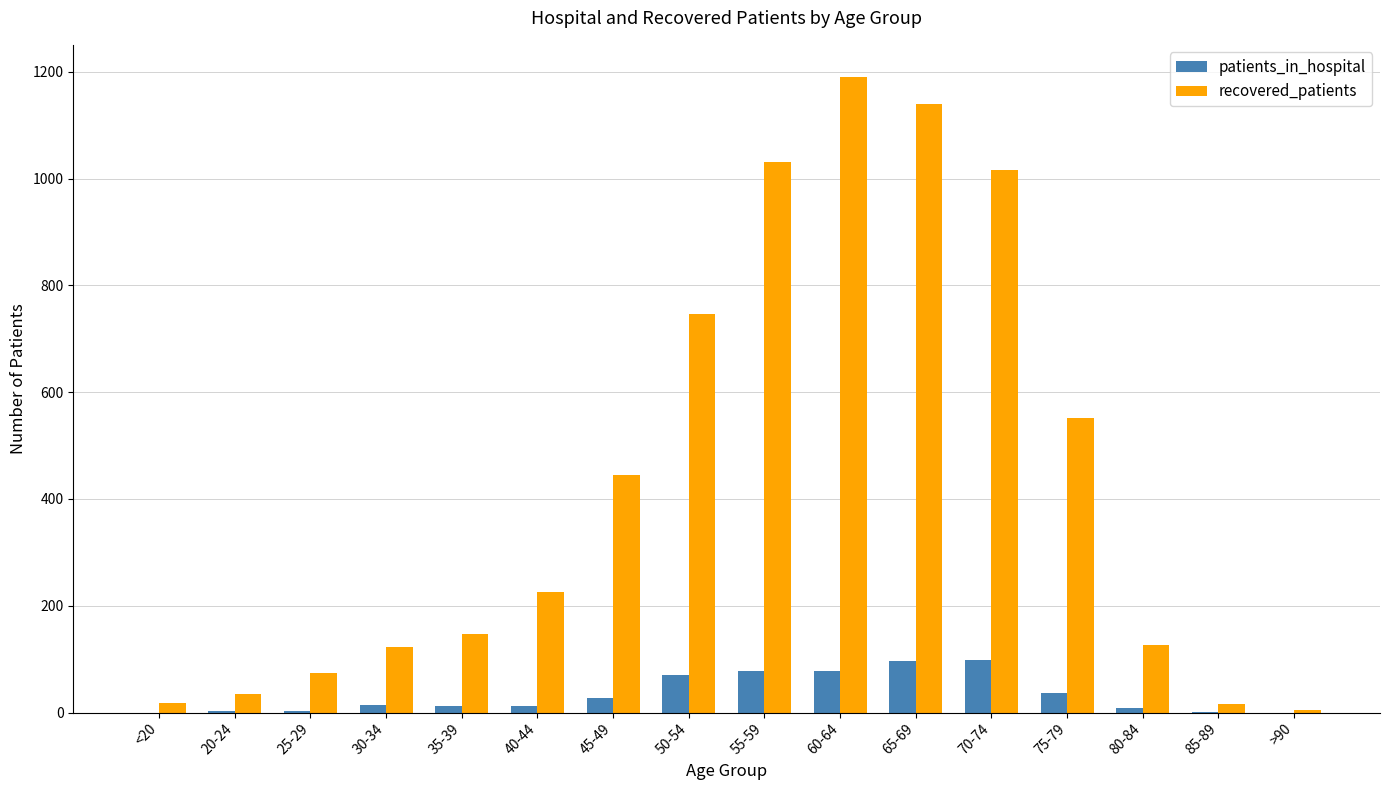

Between 20-24 and 70-74, which series saw the biggest shift?

recovered_patients